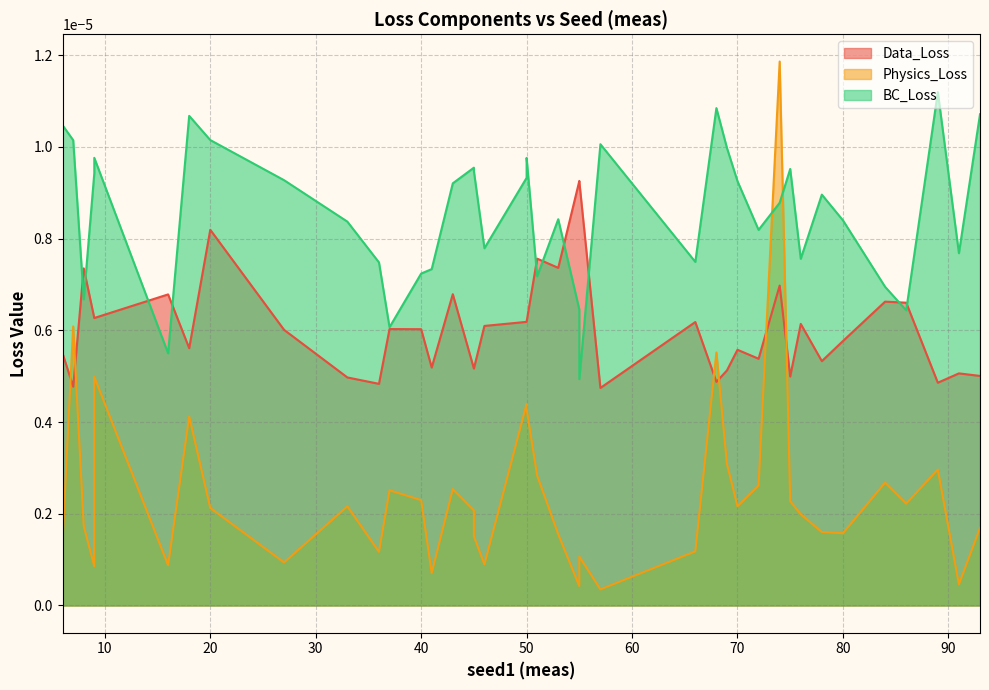

How many interior local valleys does the BC_Loss series have?

14